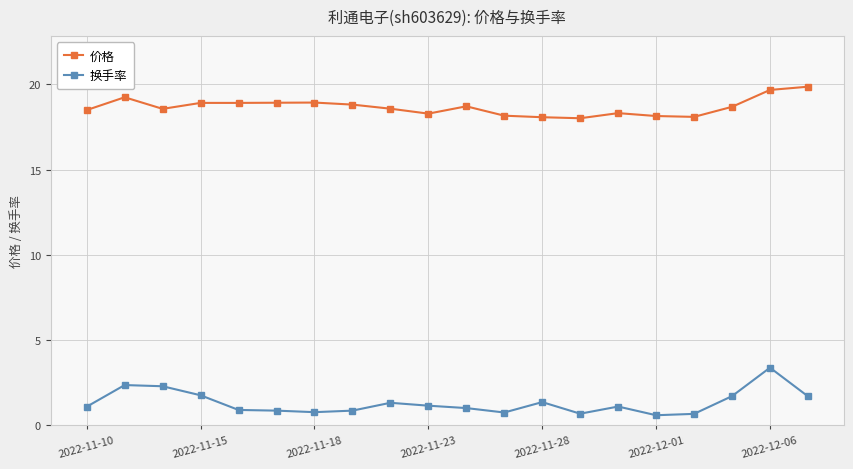

True or false: 价格 and 换手率 intersect in this chart.

False